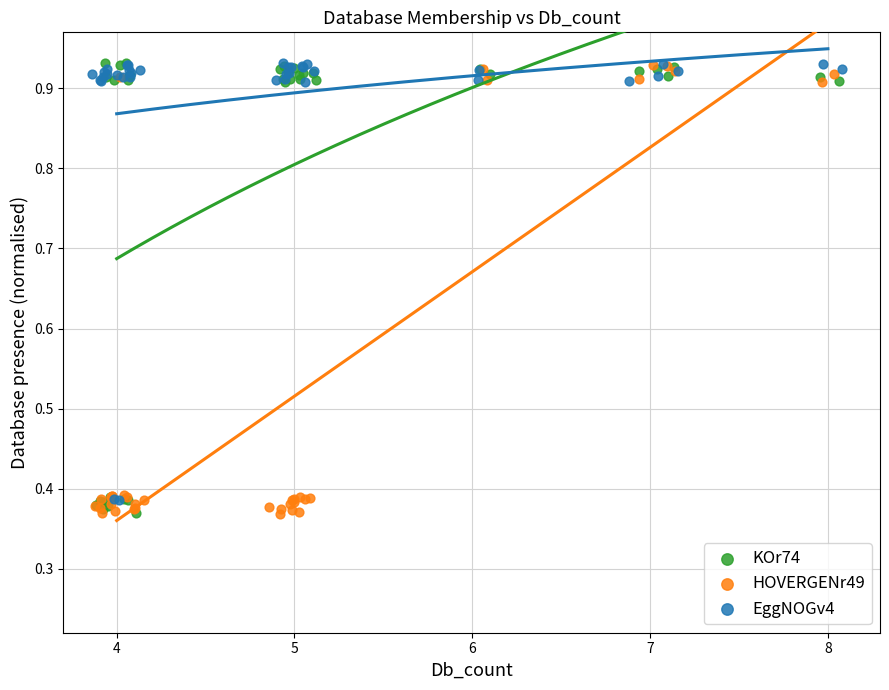

What are all the series names shown in the legend?

KOr74, HOVERGENr49, EggNOGv4